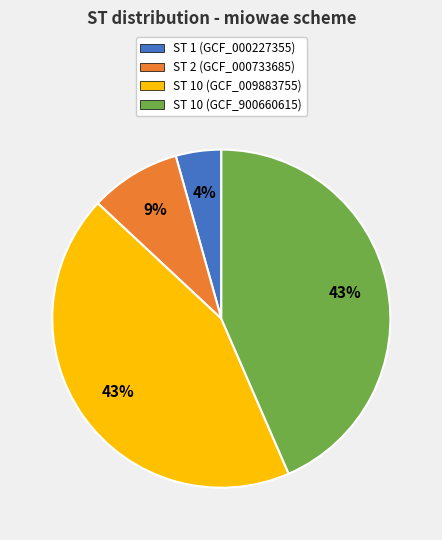

To the nearest percent, what is the difference between the largest and smallest slice percentages?

39%